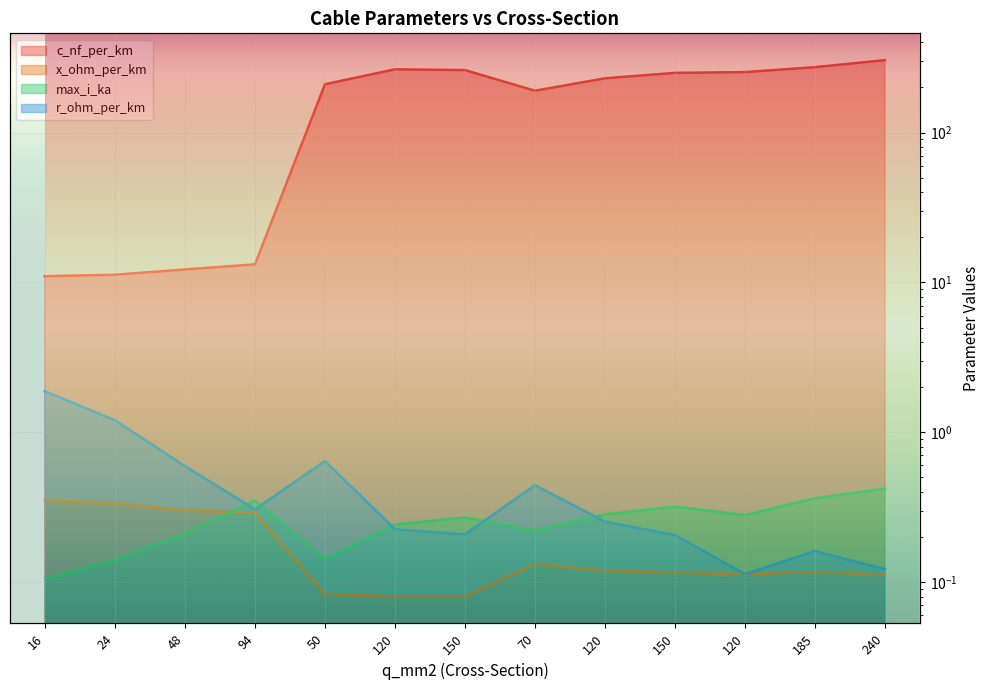

What is the minimum value for max_i_ka?

0.1